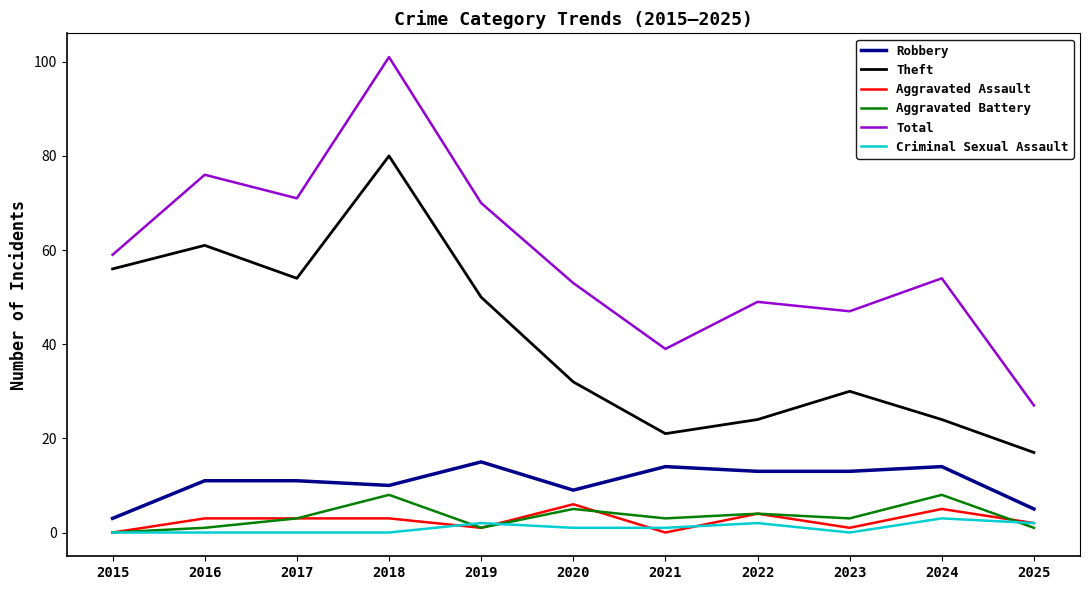

What is the average value of the Theft series?

41